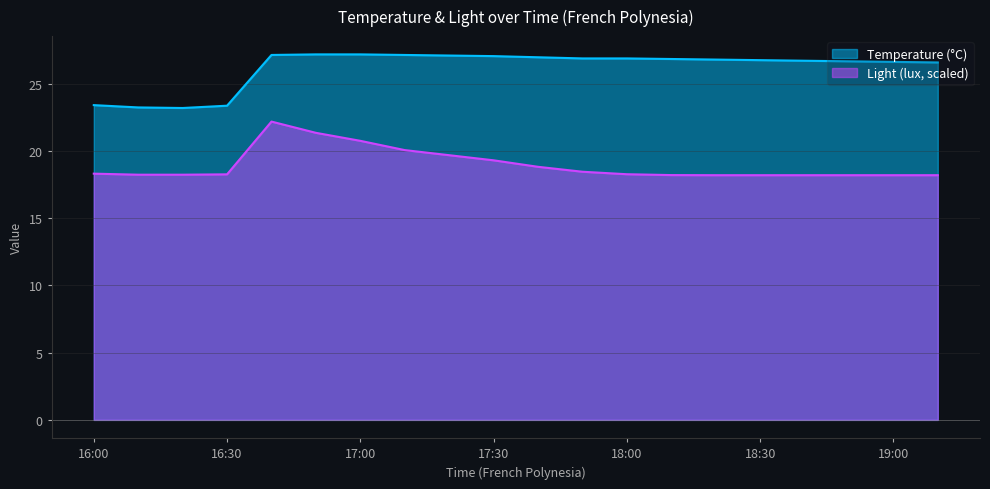

What is the total value across all series at 17:00?

48.0